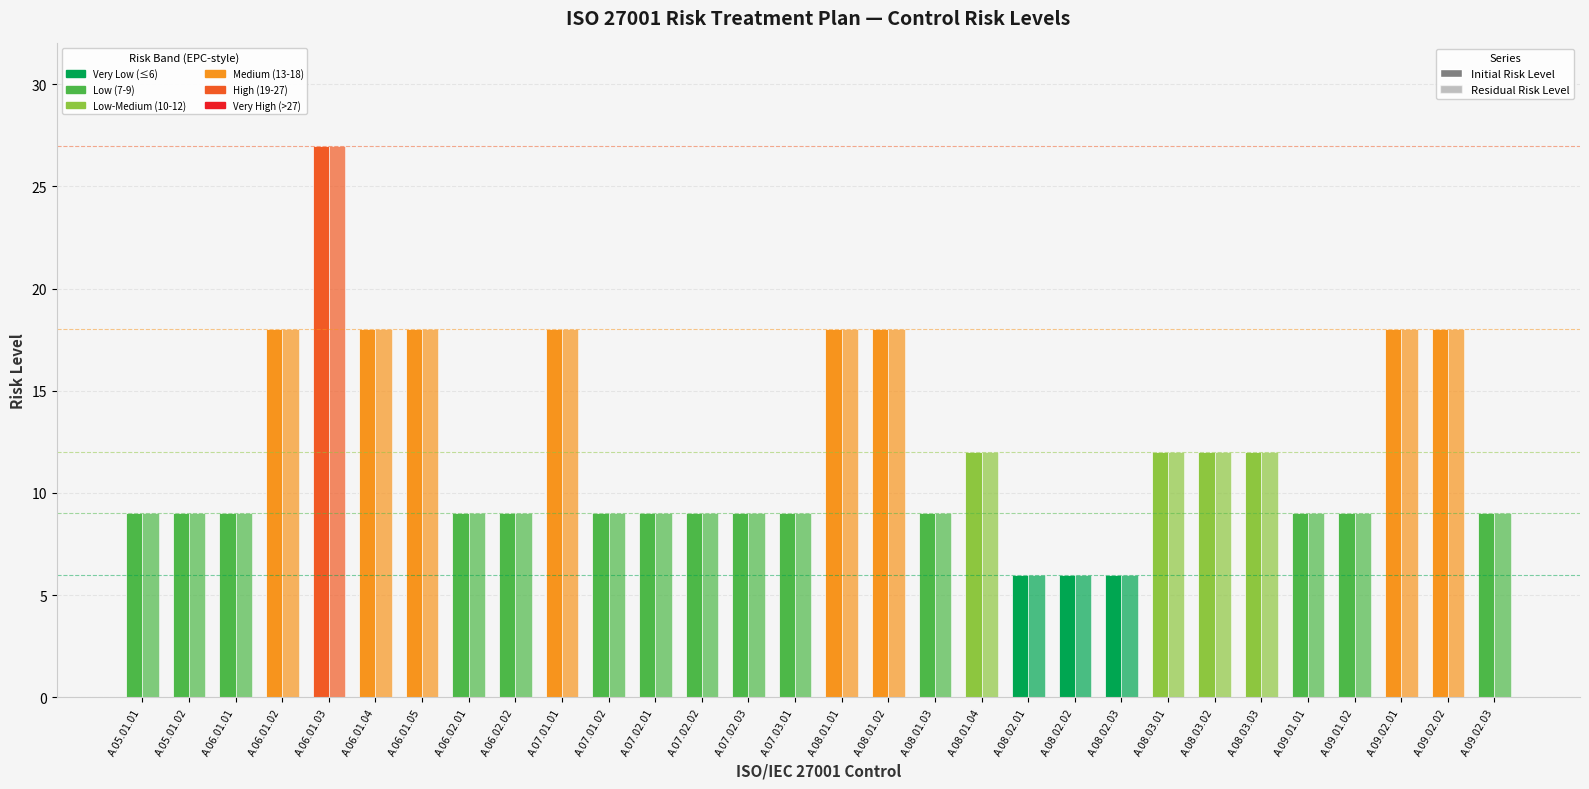

What is the difference between the maximum and minimum values in the Residual Risk Level series?

21